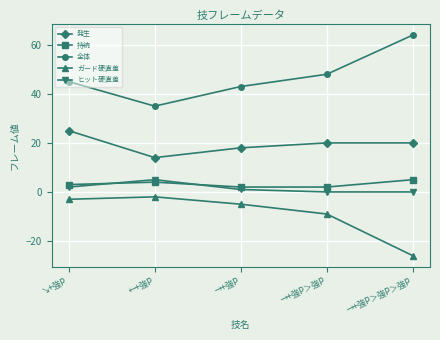

What are all the series names shown in the legend?

発生, 持続, 全体, ガード硬直差, ヒット硬直差